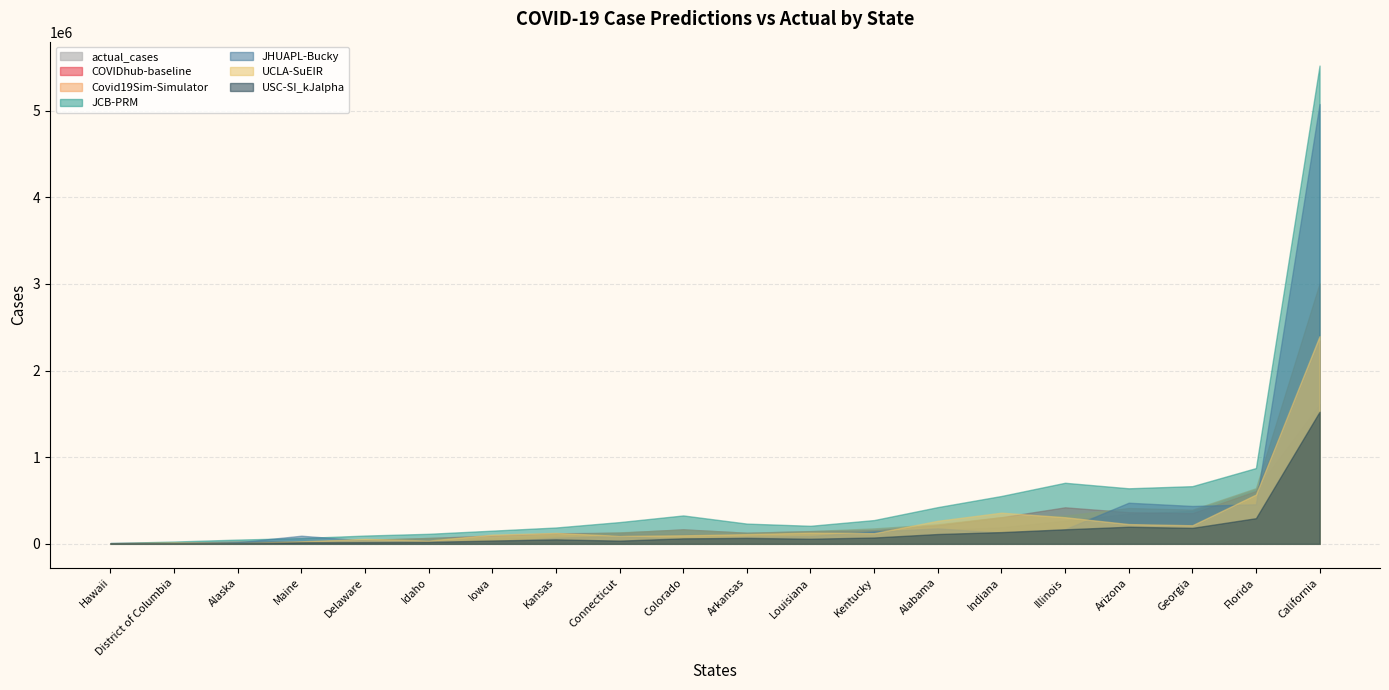

What is the sum of all USC-SI_kJalpha values?

3085128.0